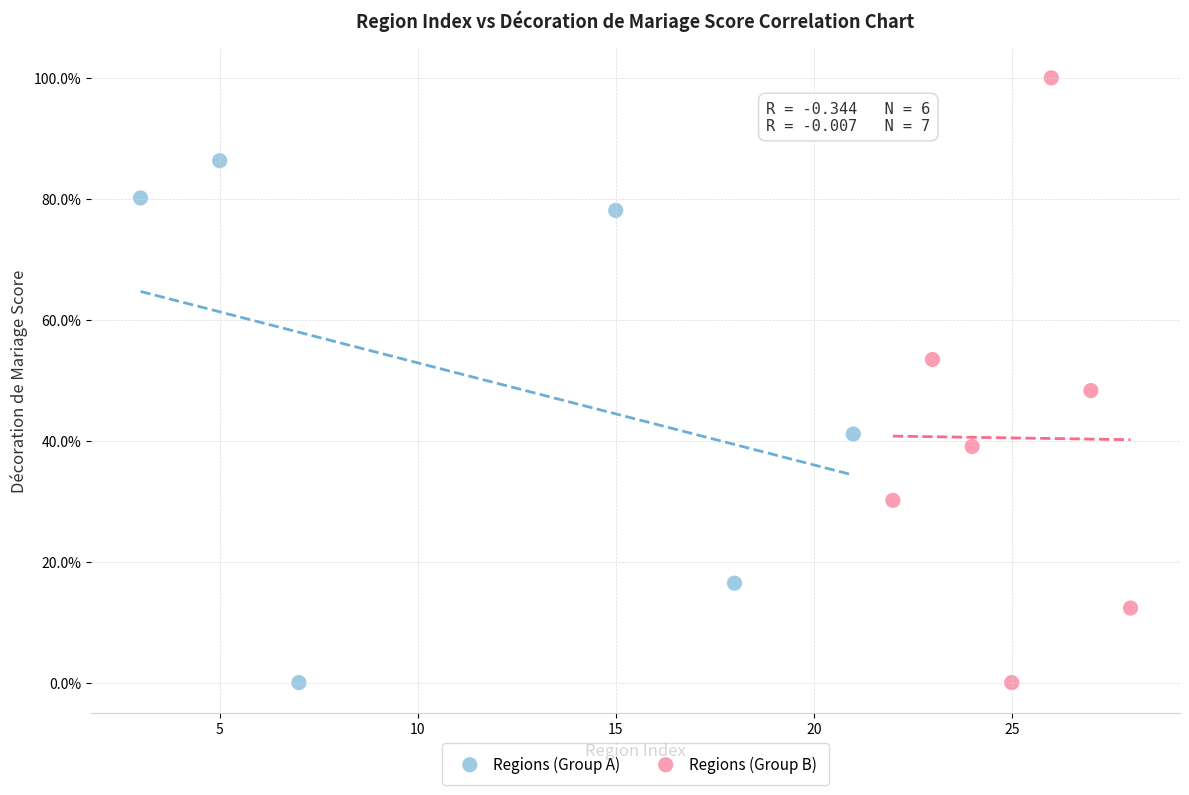

Which series has the largest Y range (max minus min)?

Regions (Group B)